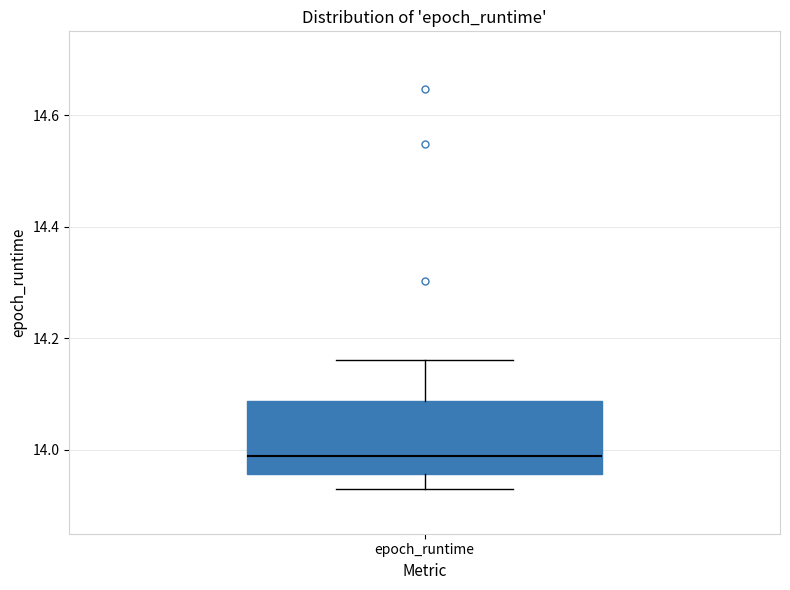

Read this box plot against the y-axis: the position of the median line, the range covered by the box, and the ends of both whiskers. The values are not printed on the chart, so give them approximately, as read against the axis.

median 13.98, box 13.96 to 14.08, whiskers 13.94 to 14.16